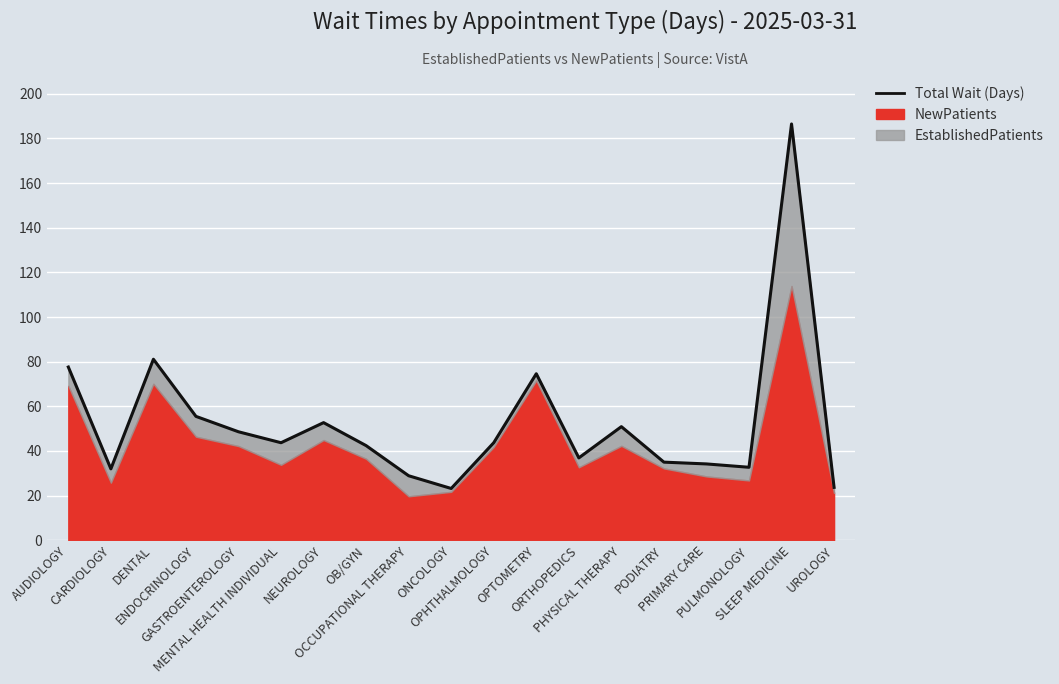

Rank the categories by value from highest to lowest.

SLEEP MEDICINE, DENTAL, AUDIOLOGY, OPTOMETRY, ENDOCRINOLOGY, NEUROLOGY, PHYSICAL THERAPY, GASTROENTEROLOGY, MENTAL HEALTH INDIVIDUAL, OPHTHALMOLOGY, OB/GYN, ORTHOPEDICS, PODIATRY, PRIMARY CARE, PULMONOLOGY, CARDIOLOGY, OCCUPATIONAL THERAPY, UROLOGY, ONCOLOGY